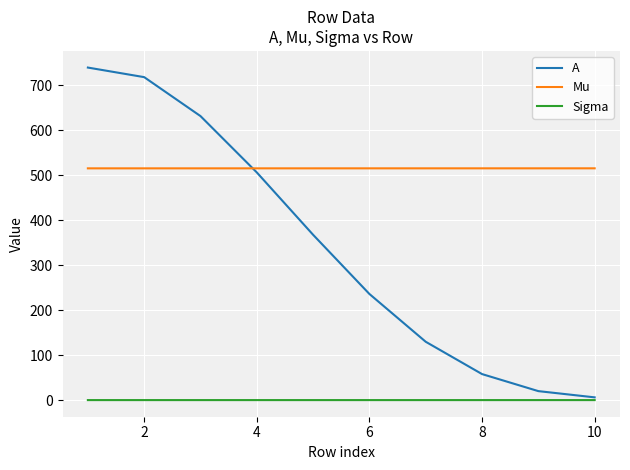

What is the greatest value displayed?

739.6